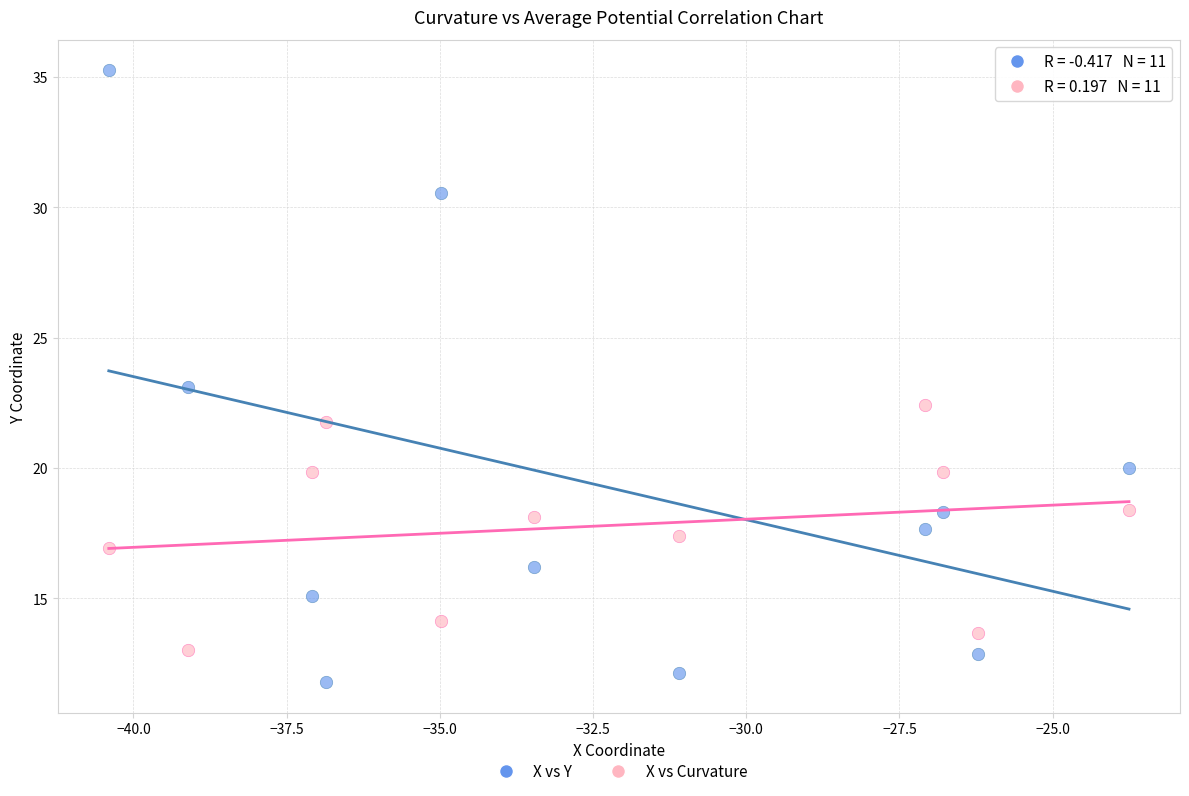

Across all data points, what is the range of Y values (max minus min)?

23.5